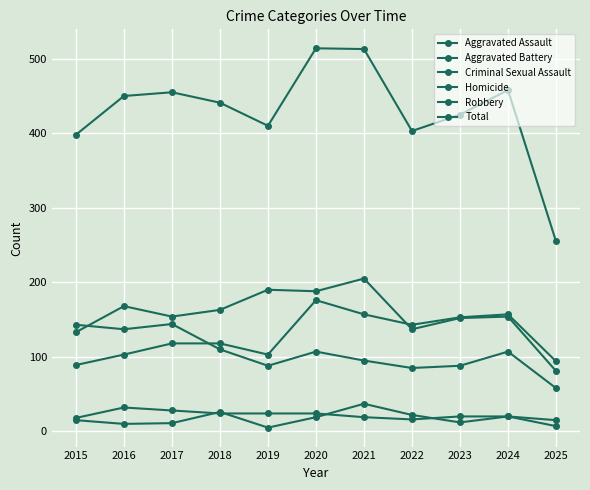

Rank the series at 2021 from lowest to highest value.

Criminal Sexual Assault, Homicide, Robbery, Aggravated Assault, Aggravated Battery, Total